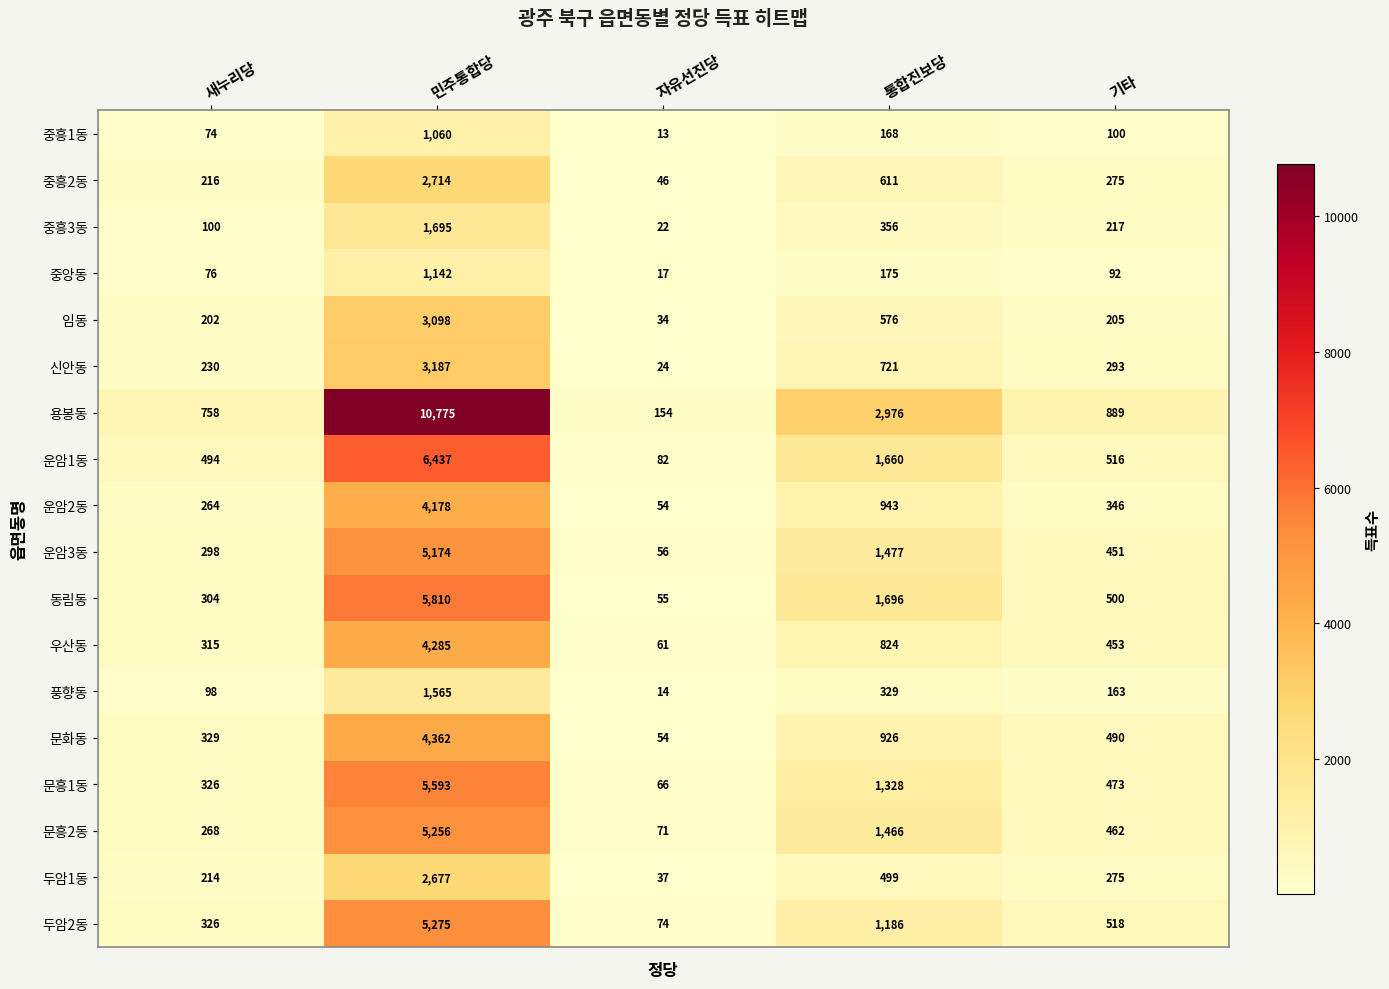

Which series has the widest spread of values?

용봉동